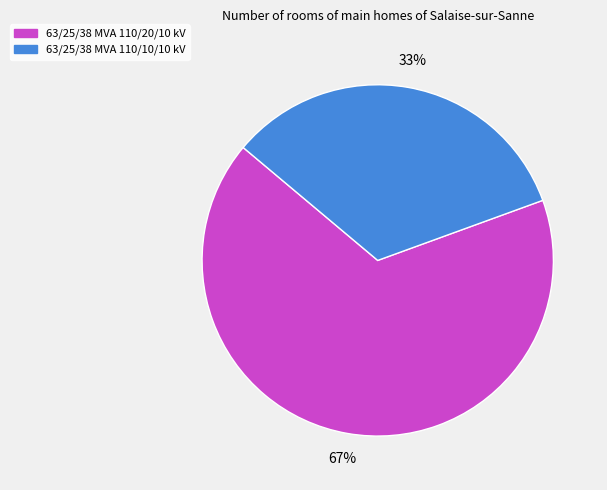

Is 63/25/38 MVA 110/20/10 kV the majority of the pie?

Yes